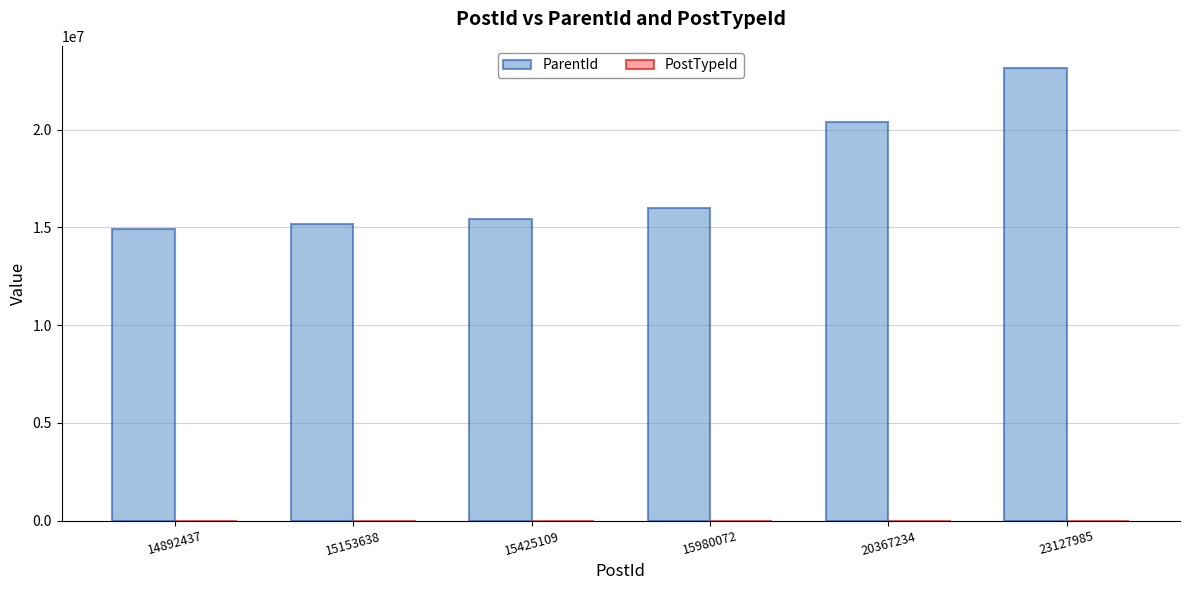

Which category has the highest value across all series?

23127985